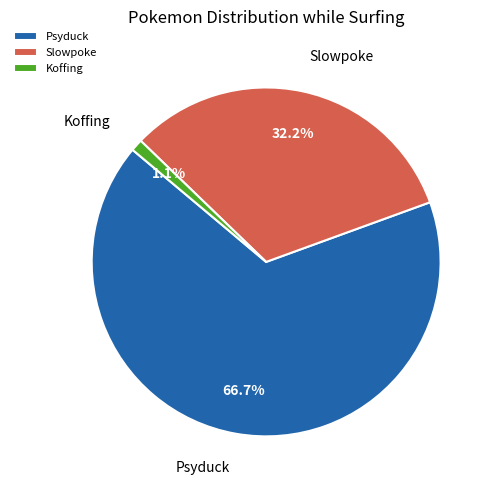

True or false: Slowpoke accounts for 45% of the total.

False